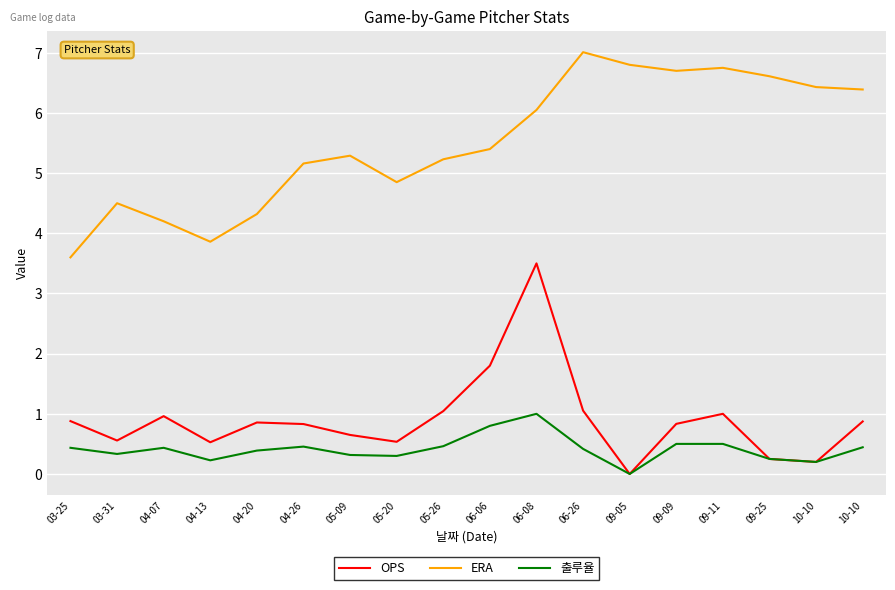

Does the chart have visible grid lines?

Yes